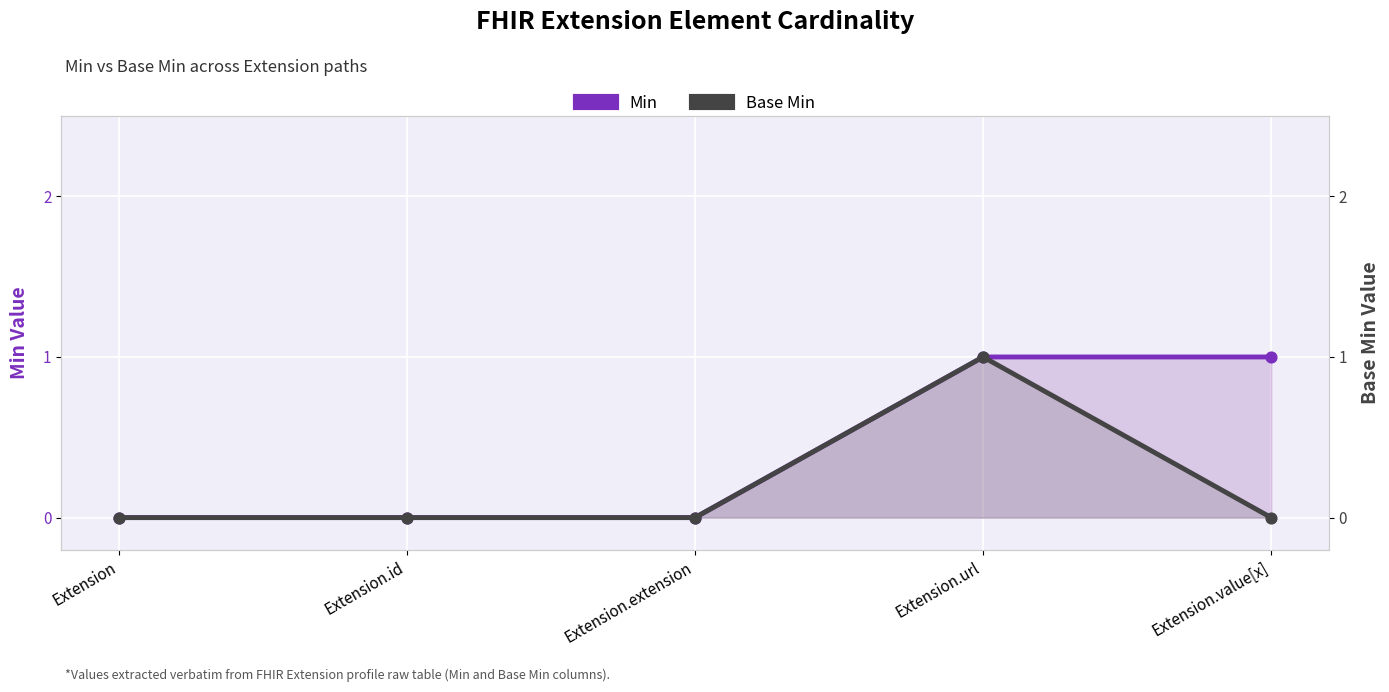

At how many categories does at least one series exceed 0?

2